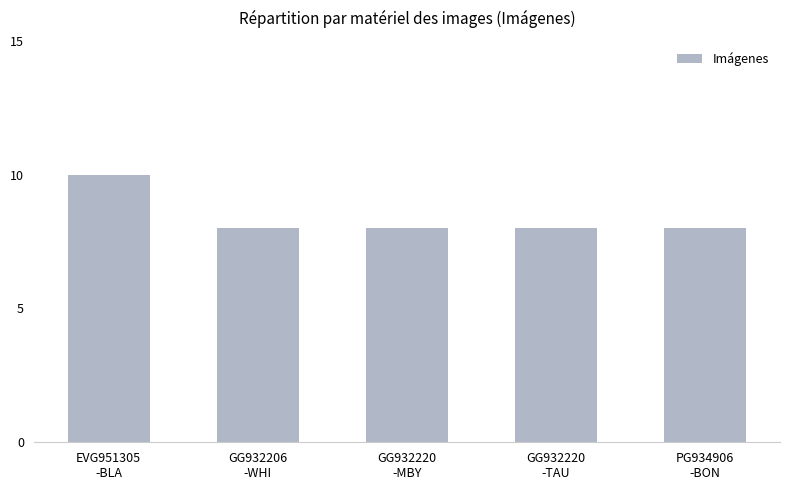

How many bars are there in total?

5